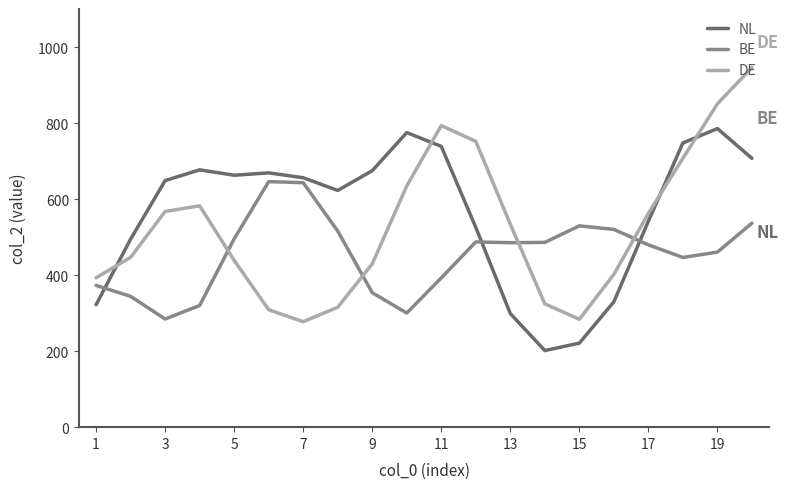

How many lines are shown in the chart?

3